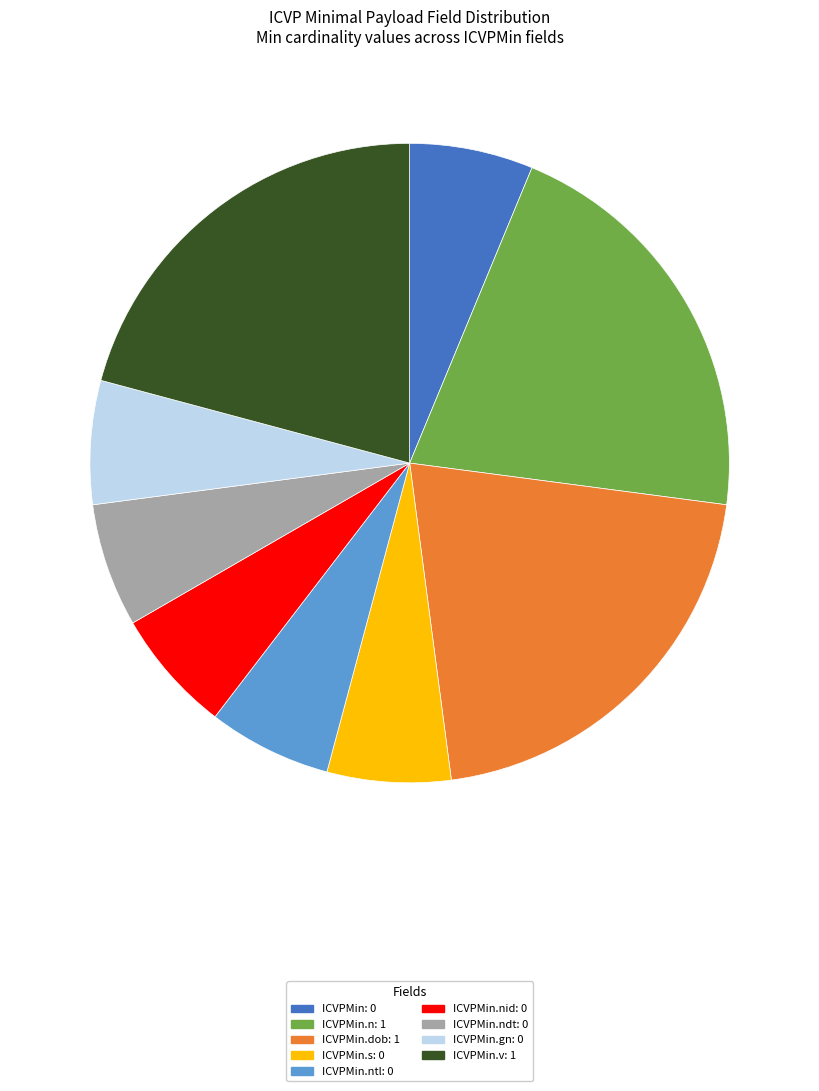

Count the number of slices in the pie.

9